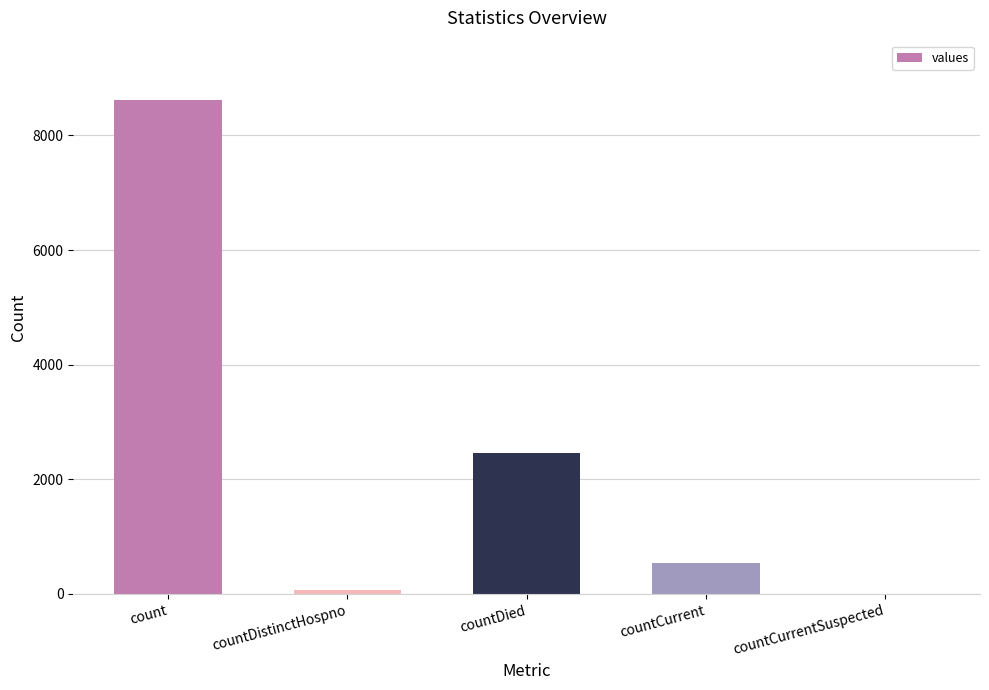

What is the sum of all values?

11699